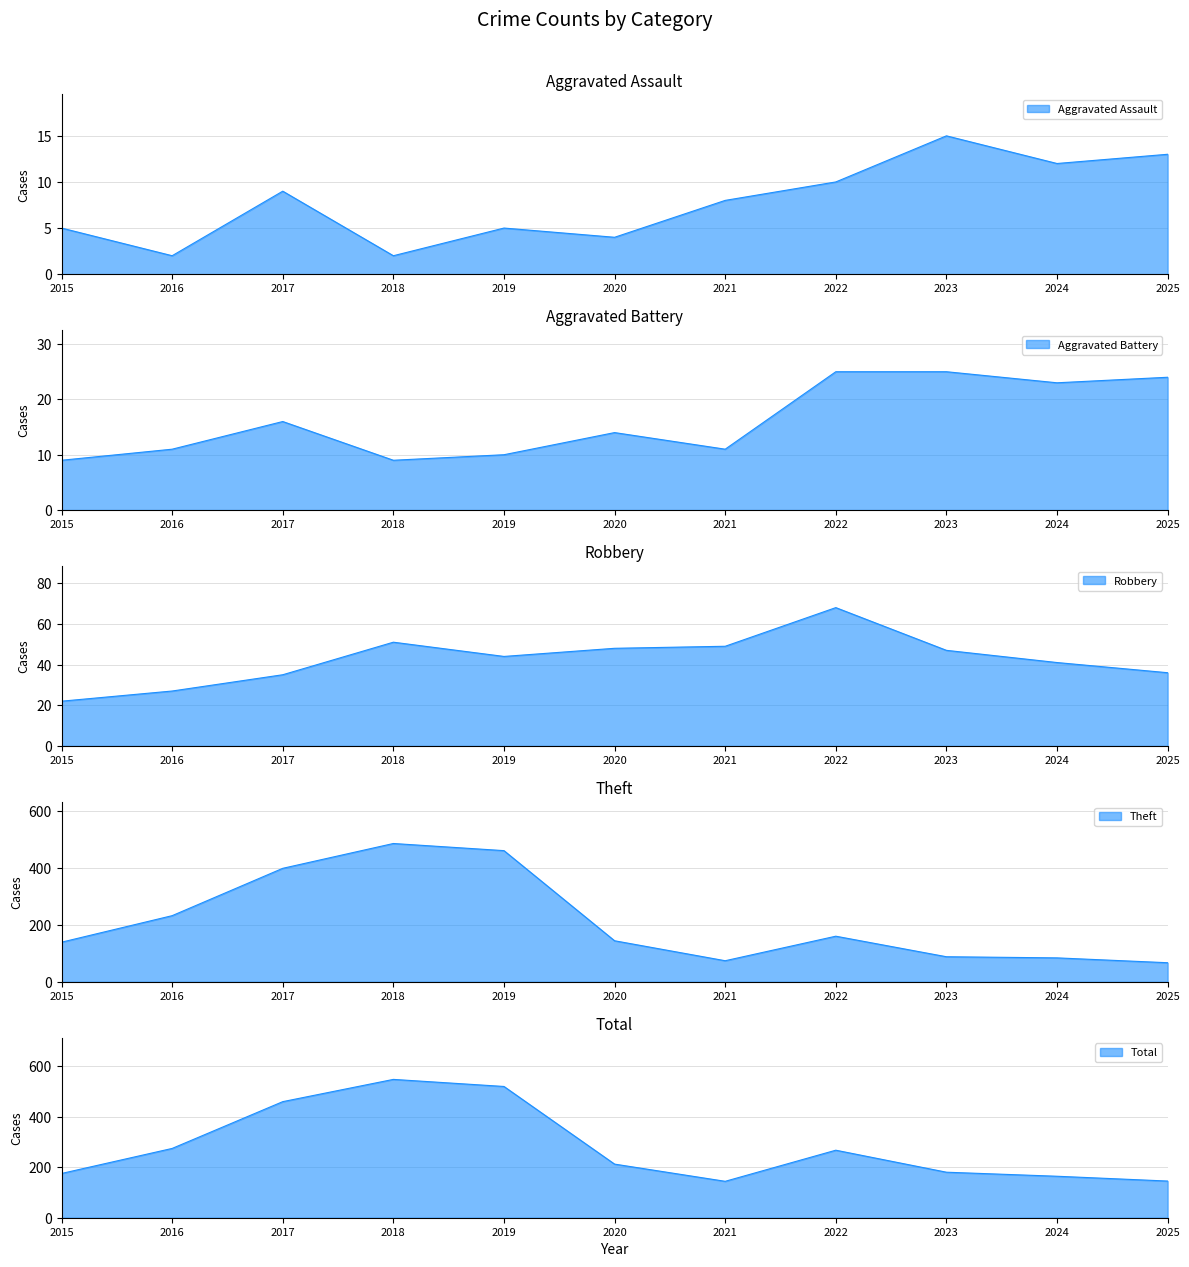

Reading right to left, transcribe all the data shown in this chart.

Aggravated Assault: 13	12	15	10	8	4	5	2	9	2	5
Aggravated Battery: 24	23	25	25	11	14	10	9	16	11	9
Robbery: 36	41	47	68	49	48	44	51	35	27	22
Theft: 67	84	88	160	74	144	460	485	398	232	139
Total: 145	164	180	267	144	212	519	547	459	274	175